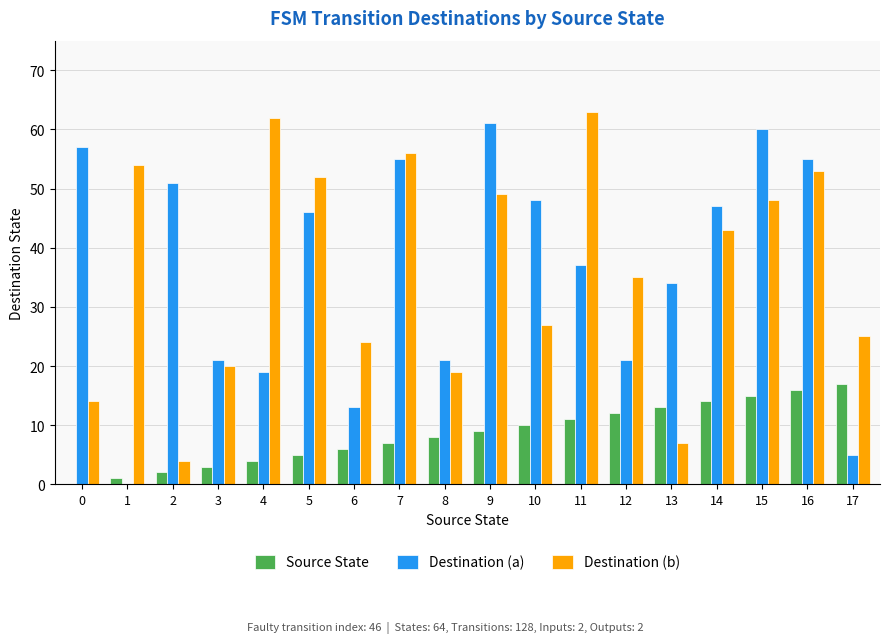

What is the sum of all Destination (a) values?

651